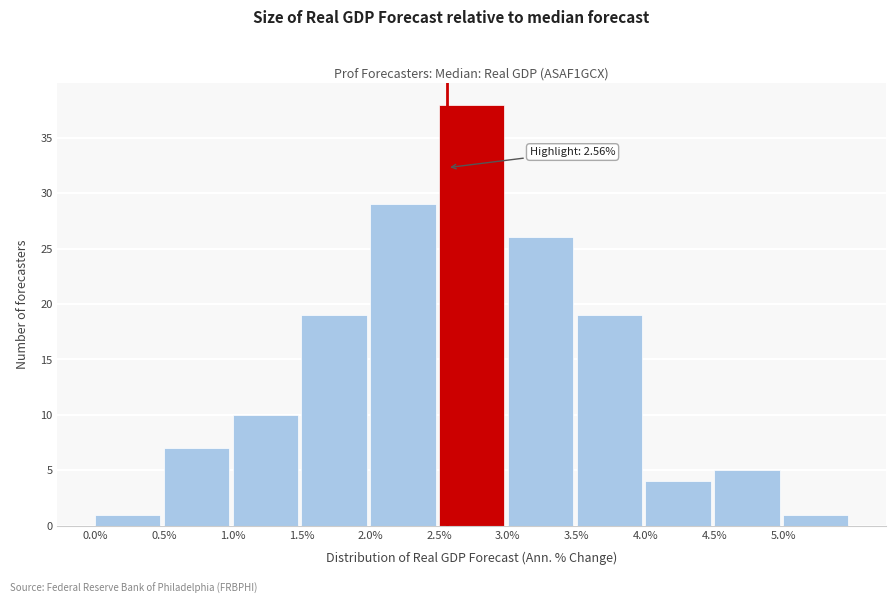

Over which range of the x-axis is the bar tallest?

2.5 to 3.0